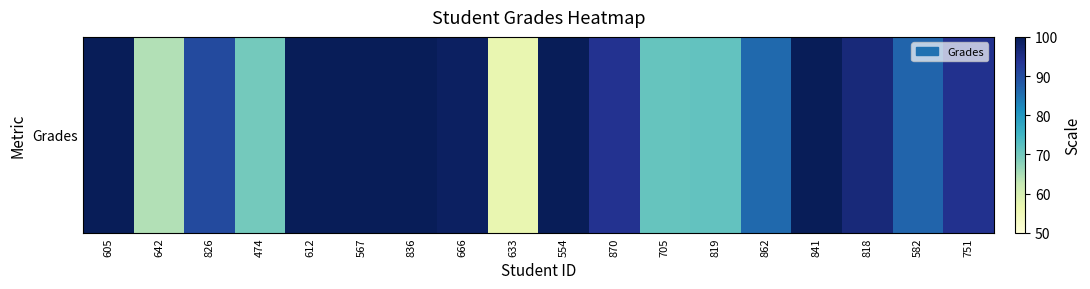

List the labels in order of value, largest first.

605, 612, 567, 836, 554, 841, 666, 818, 751, 870, 826, 582, 862, 819, 705, 474, 642, 633